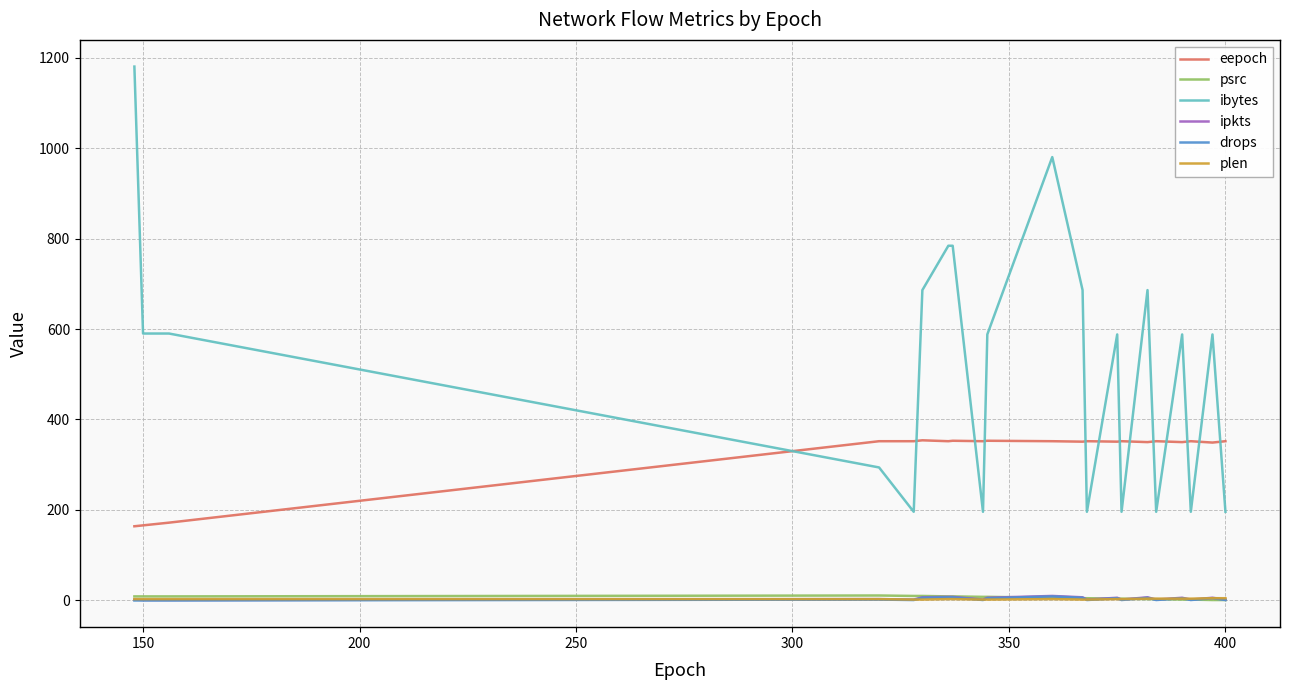

Which series has the largest total across all categories?

ibytes